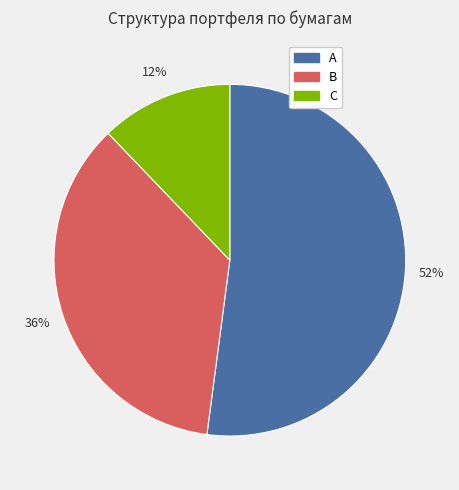

To the nearest percent, what is the difference between the largest and smallest slice percentages?

40%